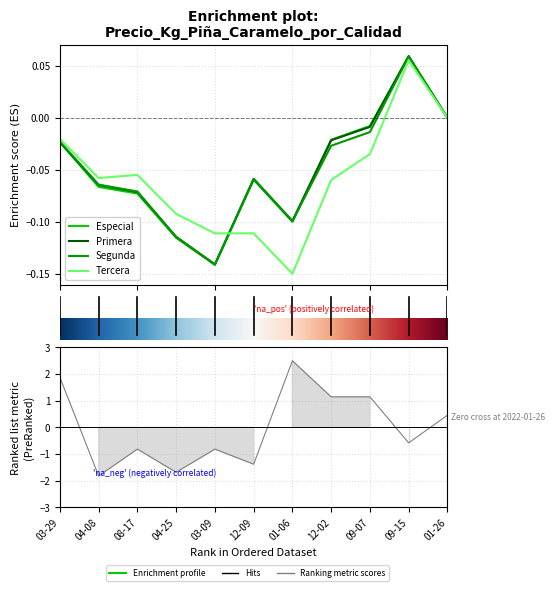

How many interior local peaks (higher than both neighbors) does the data have?

3